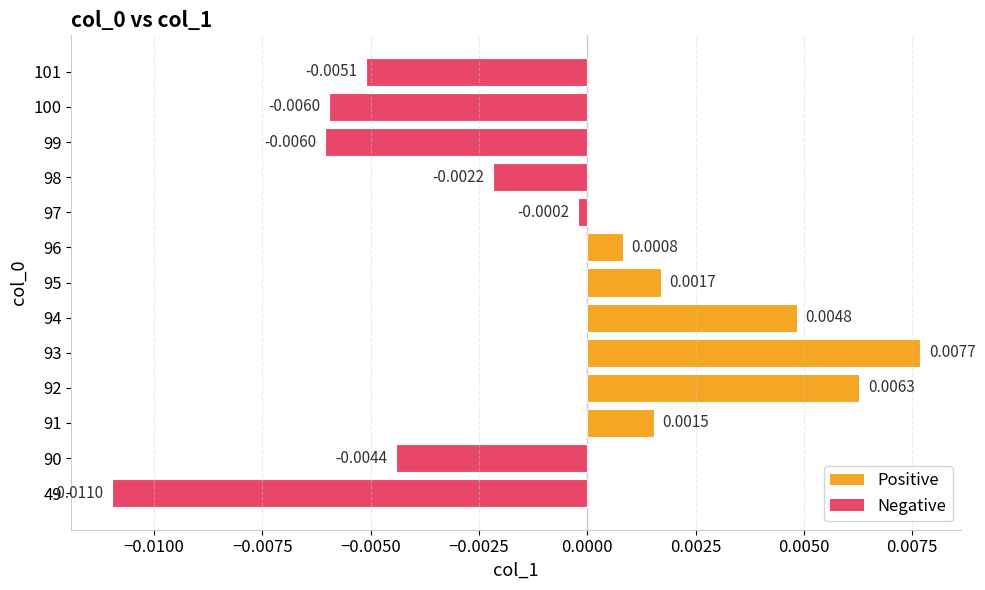

Which label corresponds to the largest value in the chart?

93